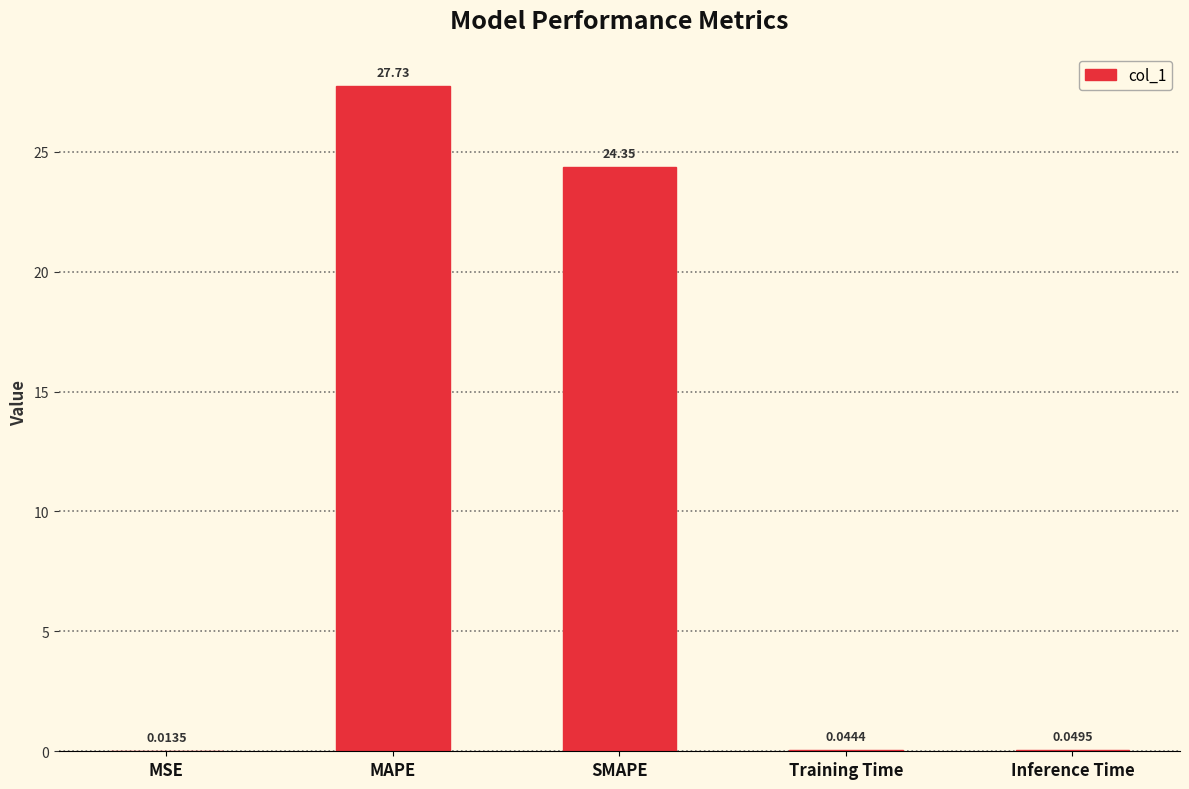

Between SMAPE and Inference Time, which is larger?

SMAPE